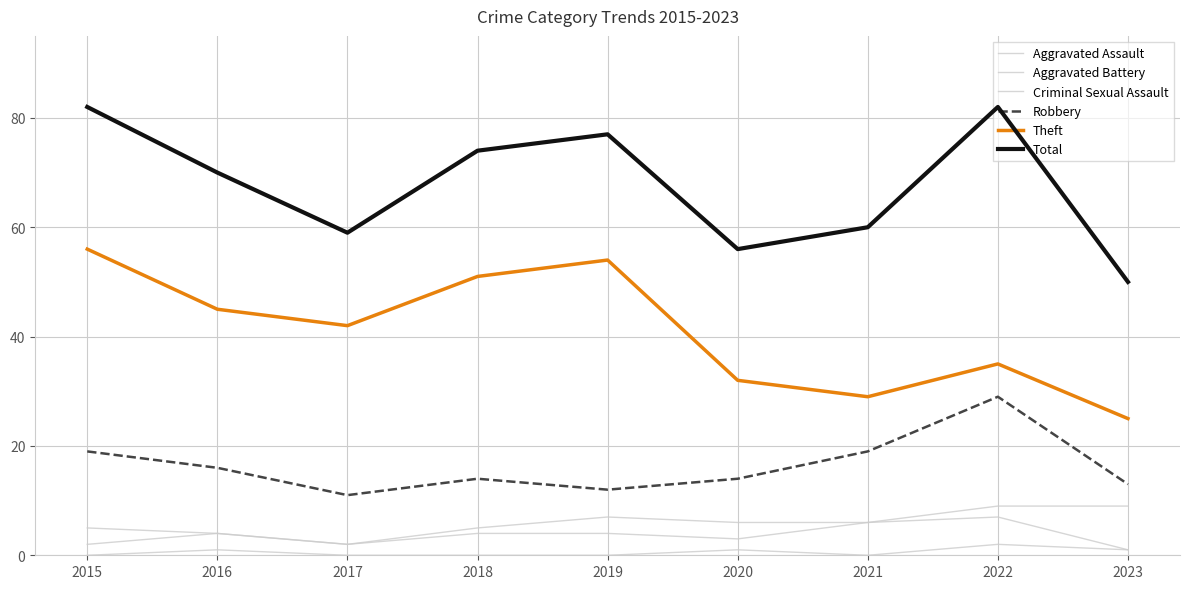

Does the chart have visible grid lines?

Yes